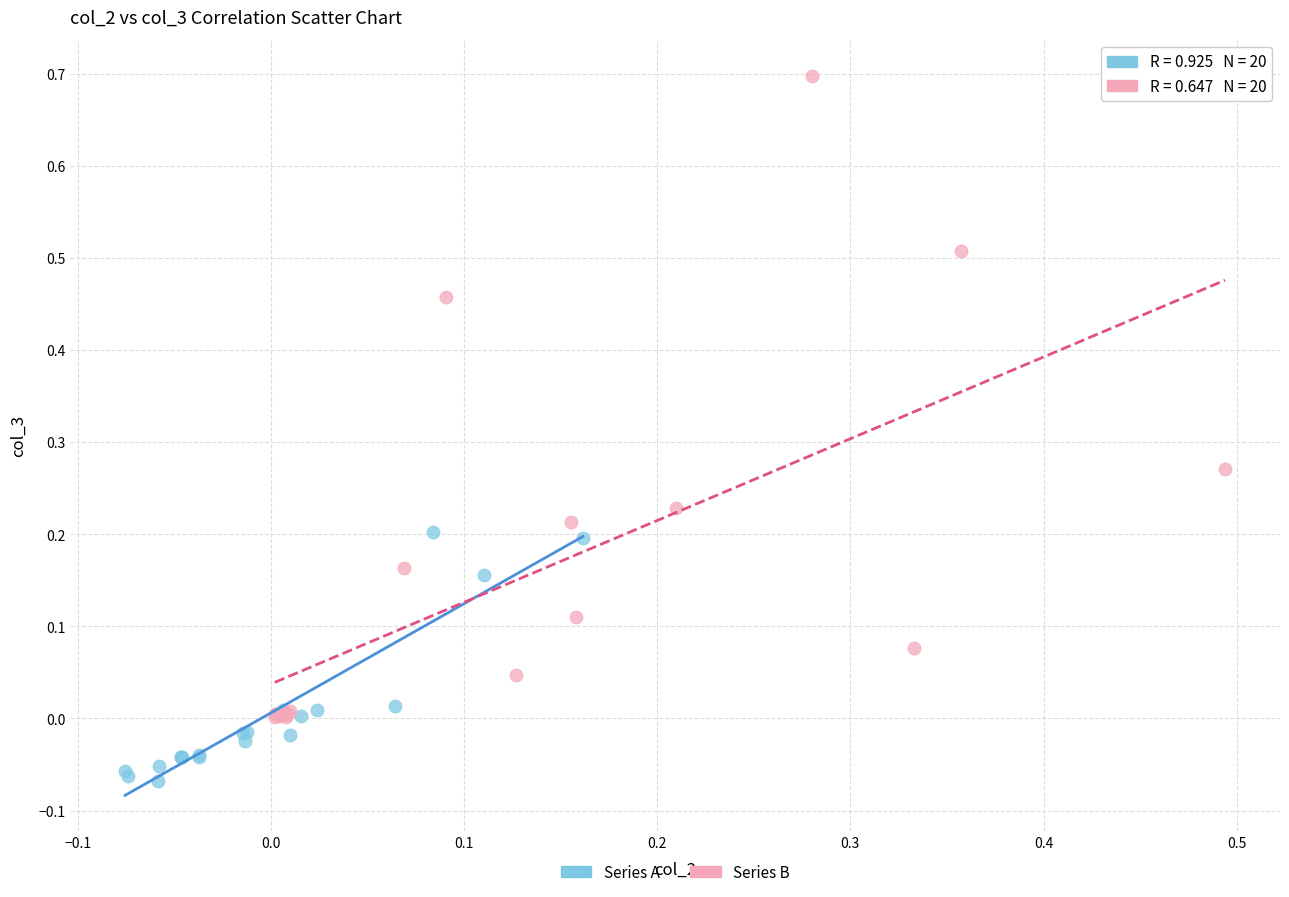

Which series reaches the maximum Y coordinate?

Series B